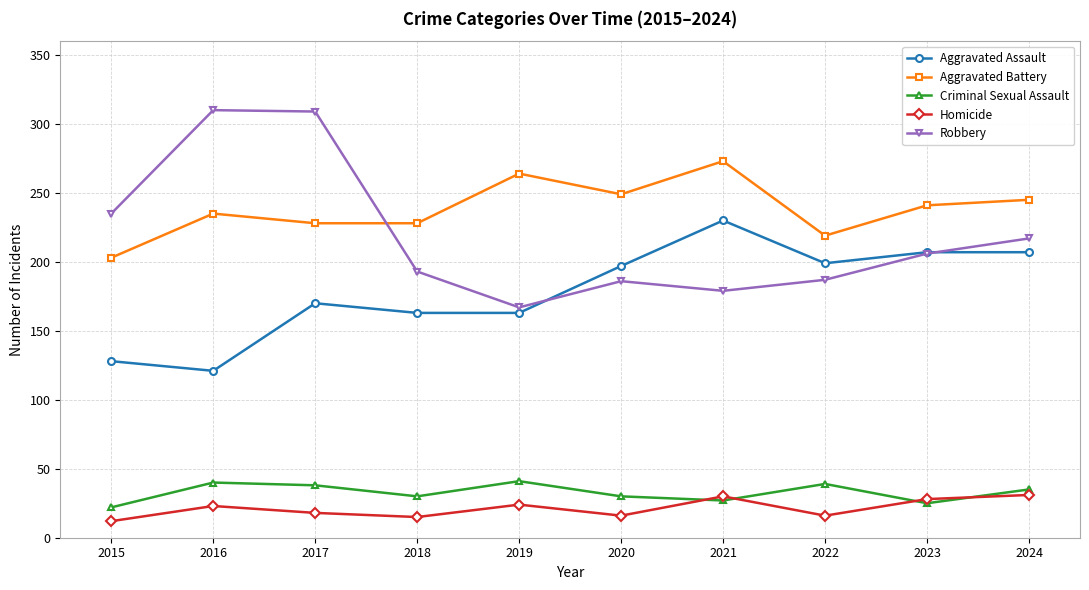

The value of Homicide at 2023 is 28. True or false?

True